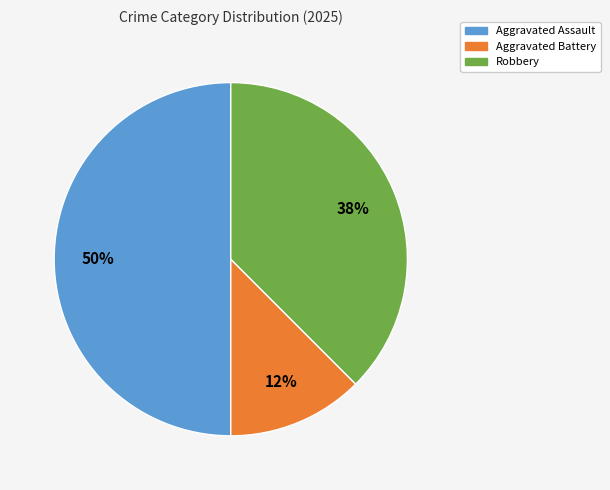

To the nearest percent, what is the average slice percentage?

33%